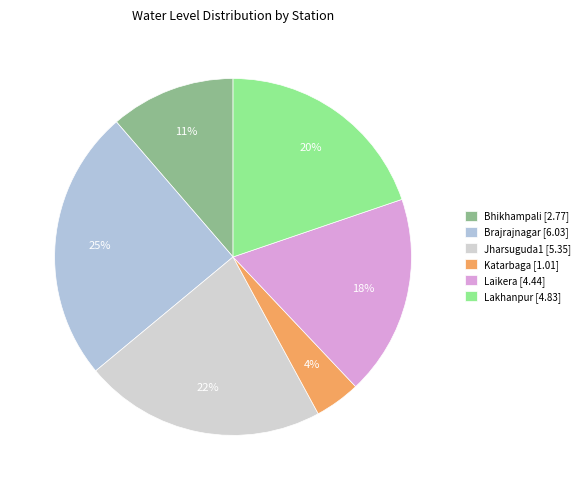

What is the largest slice in the pie chart?

Brajrajnagar